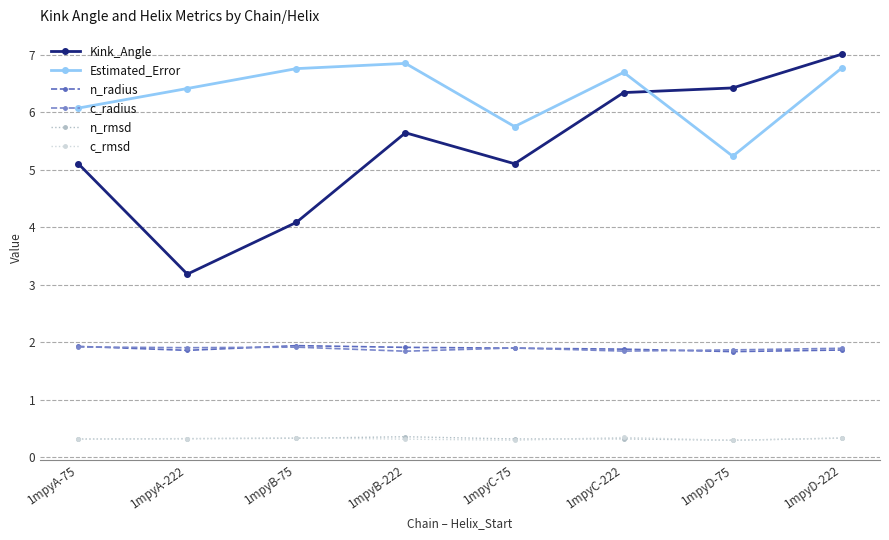

What is the total value across all series at 1mpyC-222?

17.4